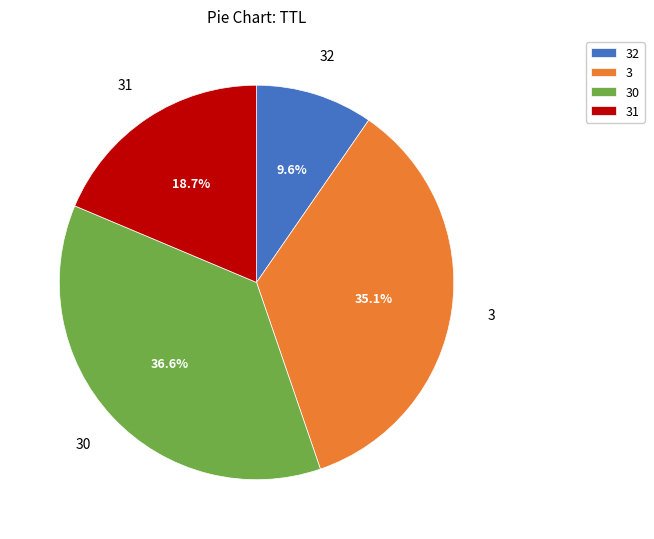

Does 3 account for over 50% of the chart?

No